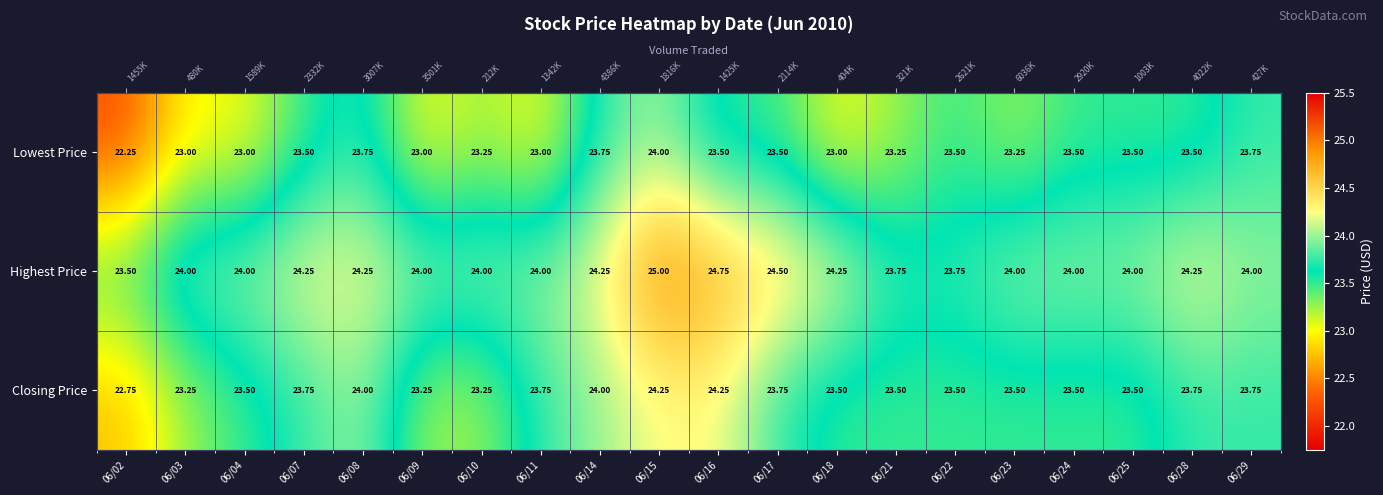

What is the sum of all Highest Price values?

482.5